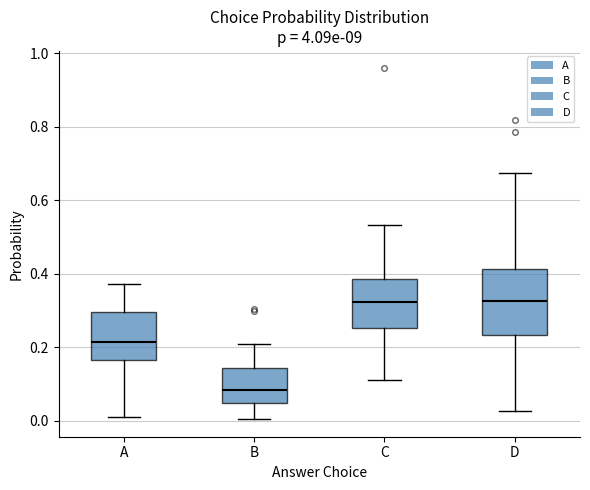

Which box has the lowest median line?

B